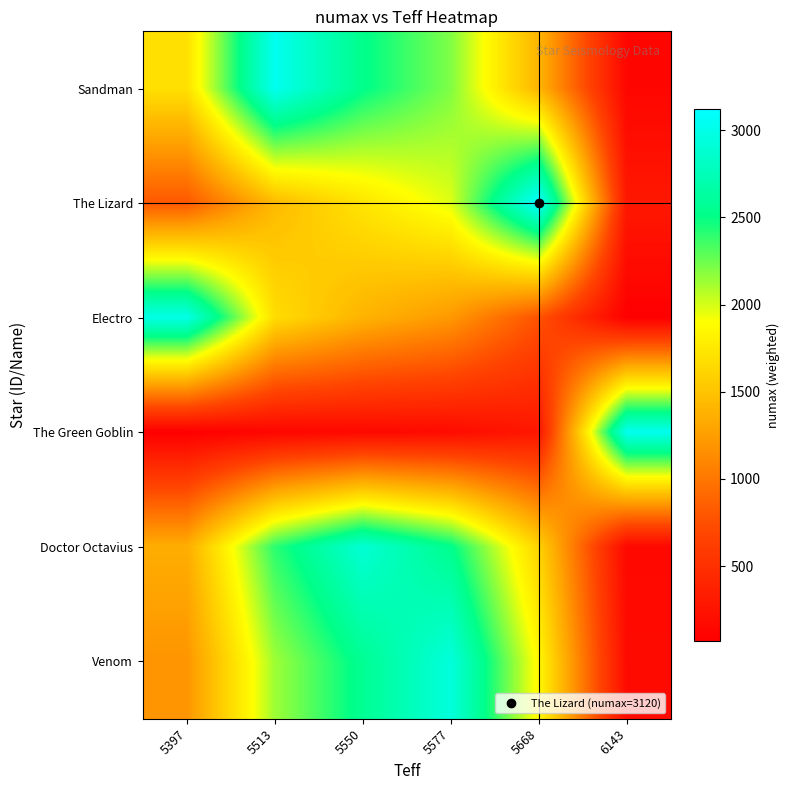

How many categories are shown in the chart?

6